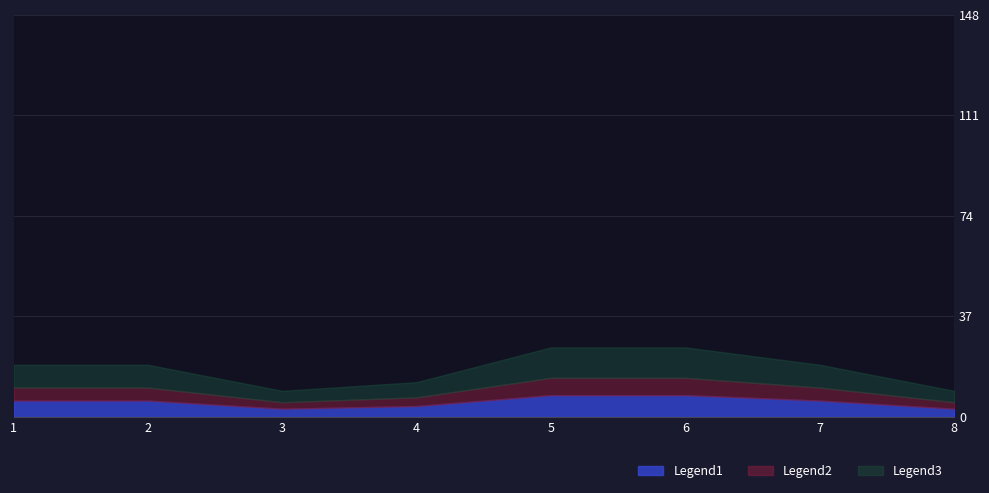

Rank the categories by value from highest to lowest.

5, 6, 1, 2, 7, 4, 3, 8